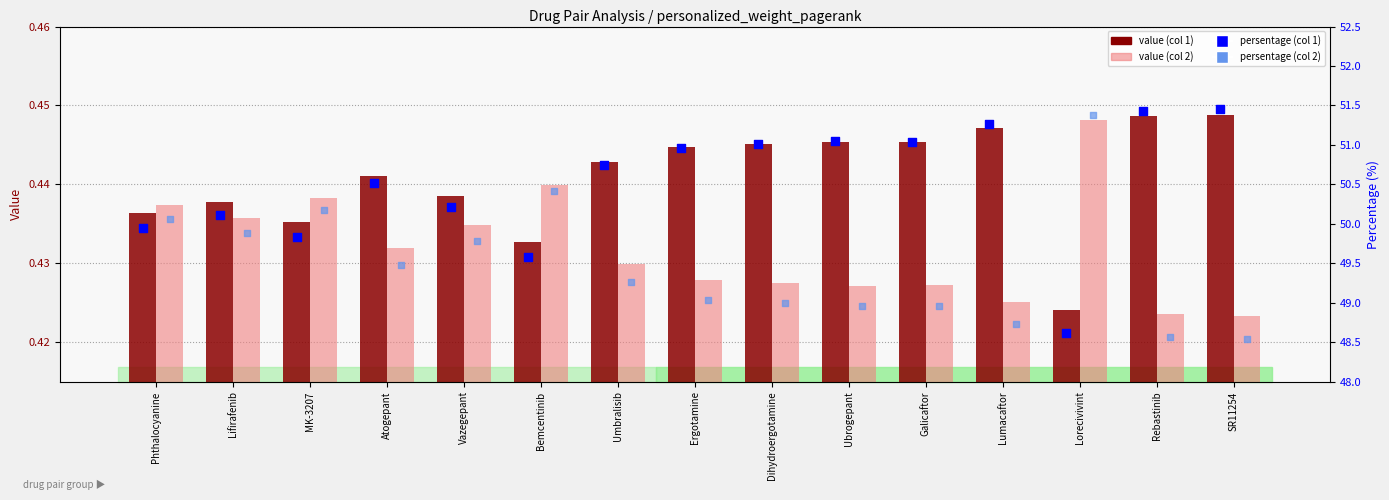

Which series contains the lowest Y value?

value (col 2)